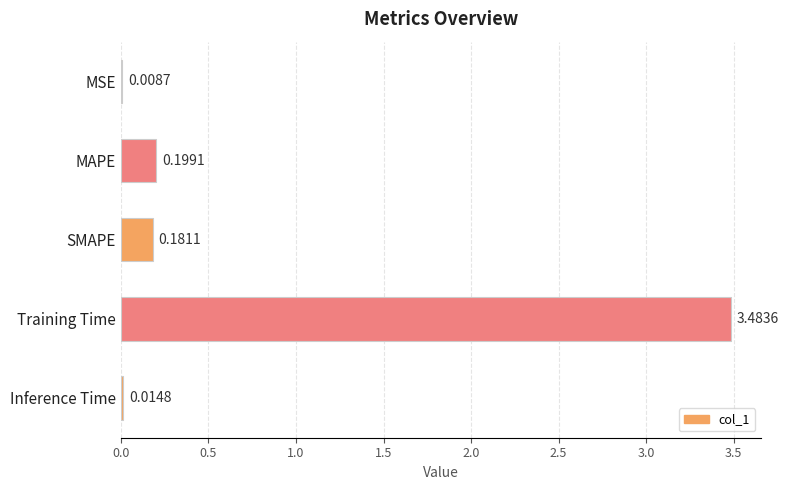

Which label corresponds to the largest value in the chart?

Training Time